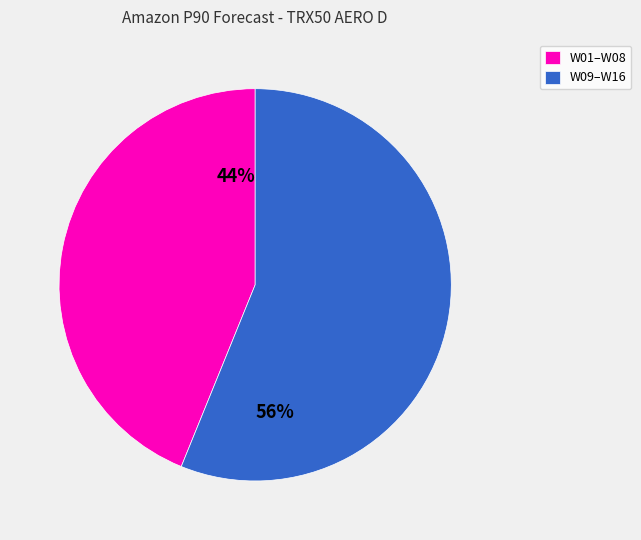

To the nearest percent, what percentage of the pie is W09–W16?

56%